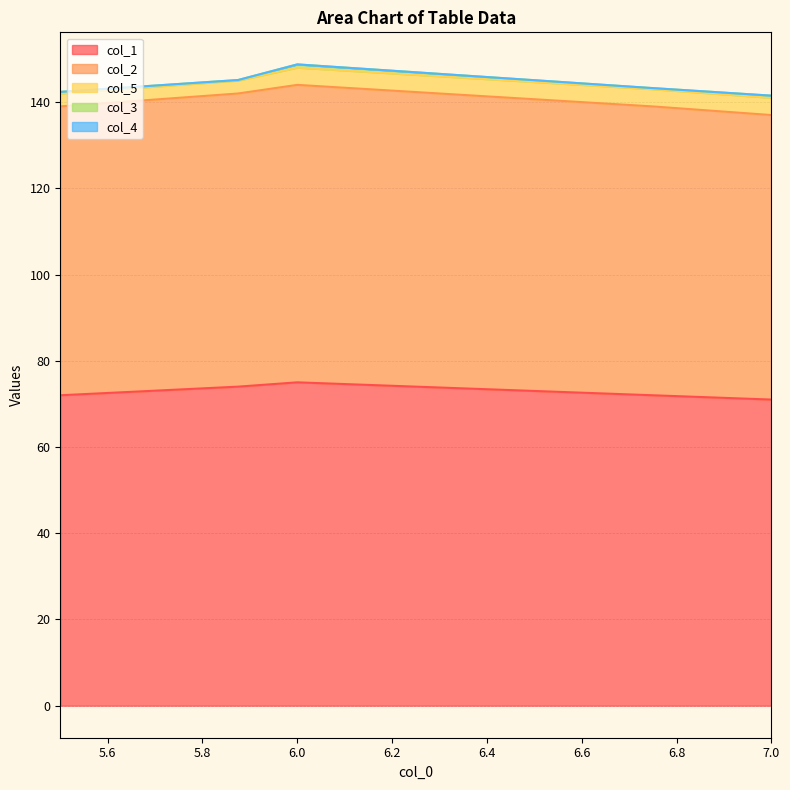

What position from the left is 5.5?

1